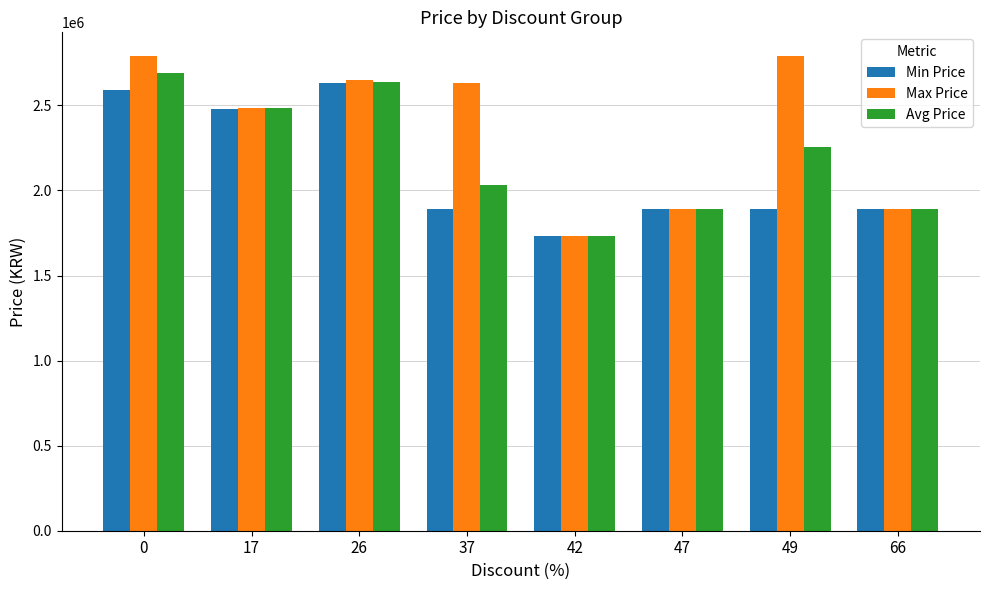

How many bars are there in each group?

3